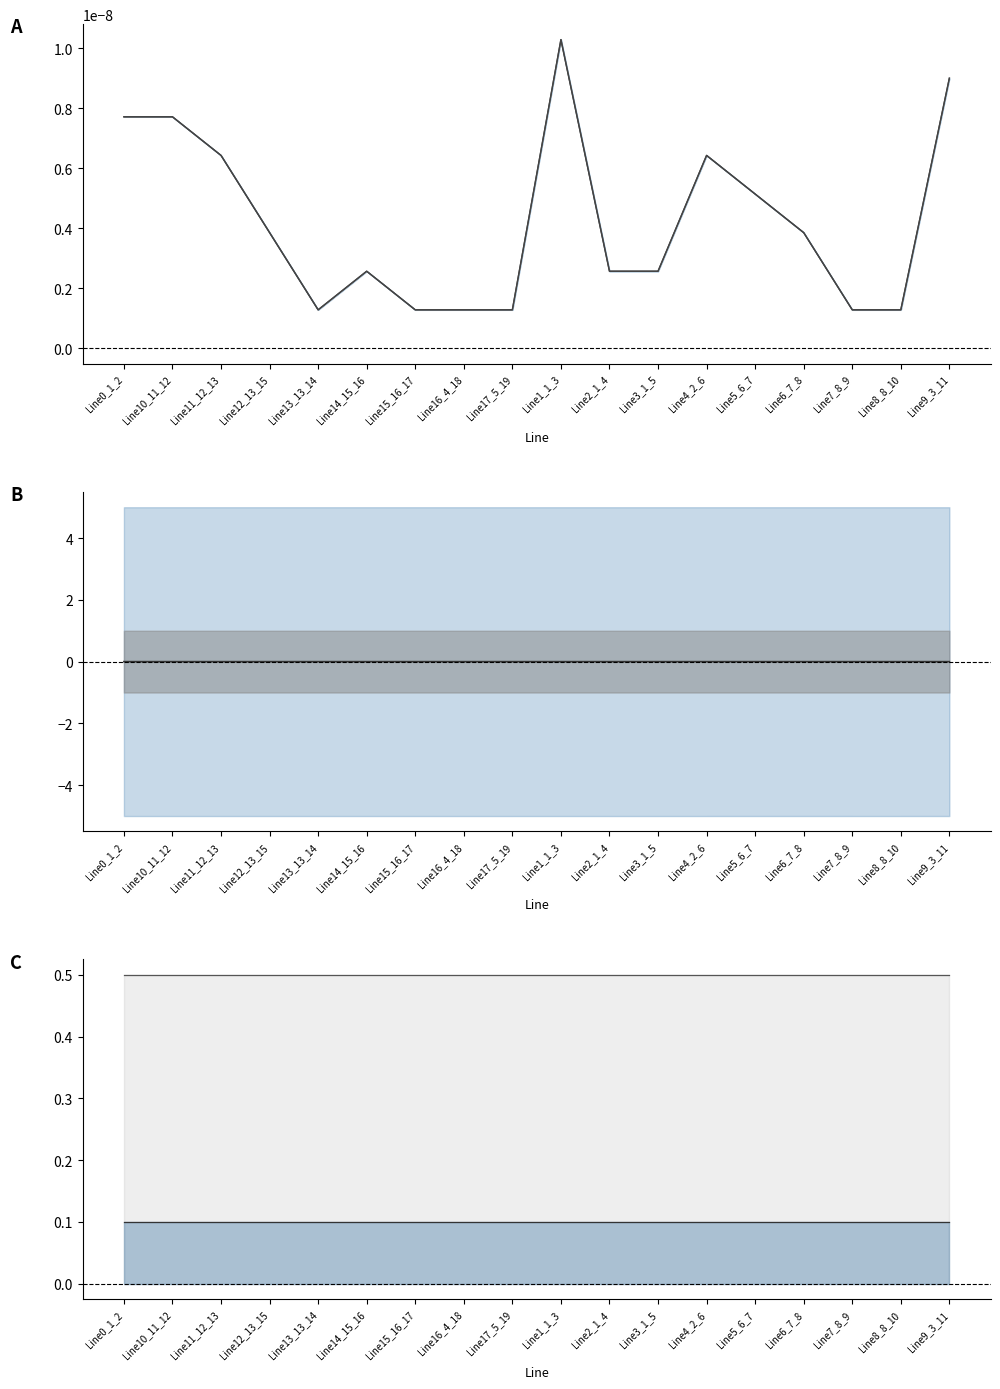

Reading left to right, extract all data points from this chart.

pf_q_b_from_mvar: 0.0	0.0	0.0	0.0	0.0	0.0	0.0	0.0	0.0	0.0	0.0	0.0	0.0	0.0	0.0	0.0	0.0	0.0
pf_q_c_to_mvar: 0.0	0.0	0.0	0.0	0.0	0.0	0.0	0.0	0.0	0.0	0.0	0.0	0.0	0.0	0.0	0.0	0.0	0.0
pf_va_c_to_degree: 0.0	-0.0	-0.0	-0.0	-0.0	-0.0	-0.0	0.0	0.0	0.0	0.0	0.0	0.0	0.0	-0.0	-0.0	-0.0	0.0
pf_vm_c_to_pu line: 0.5	0.5	0.5	0.5	0.5	0.5	0.5	0.5	0.5	0.5	0.5	0.5	0.5	0.5	0.5	0.5	0.5	0.5
pf_vm_a_to_pu line: 0.1	0.1	0.1	0.1	0.1	0.1	0.1	0.1	0.1	0.1	0.1	0.1	0.1	0.1	0.1	0.1	0.1	0.1